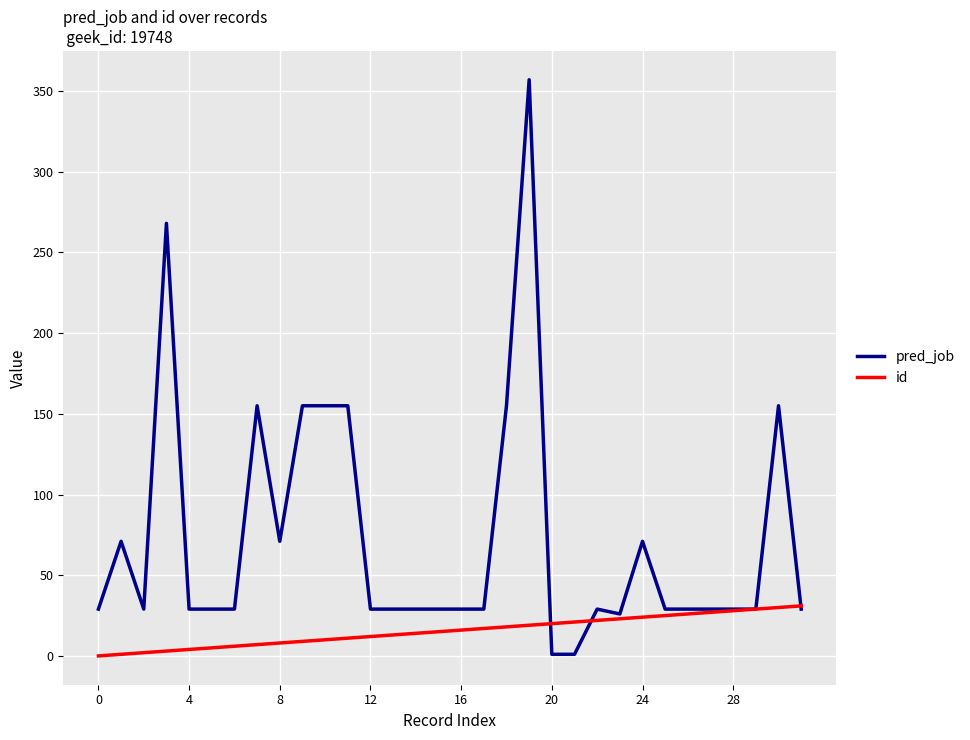

Does the chart display data point markers on the line(s)?

No